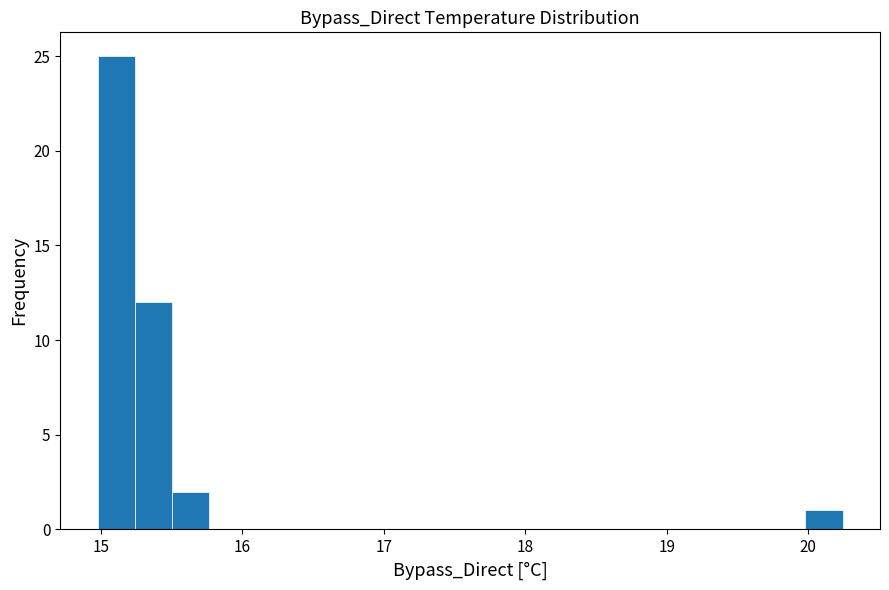

Read against the x-axis, roughly where is the centre of the tallest bar?

15.1